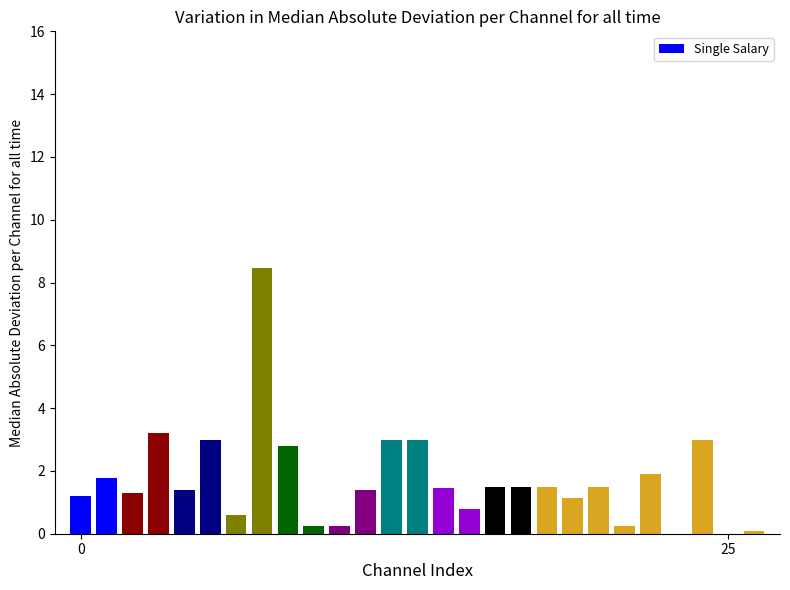

What is the sum of all values?

46.1